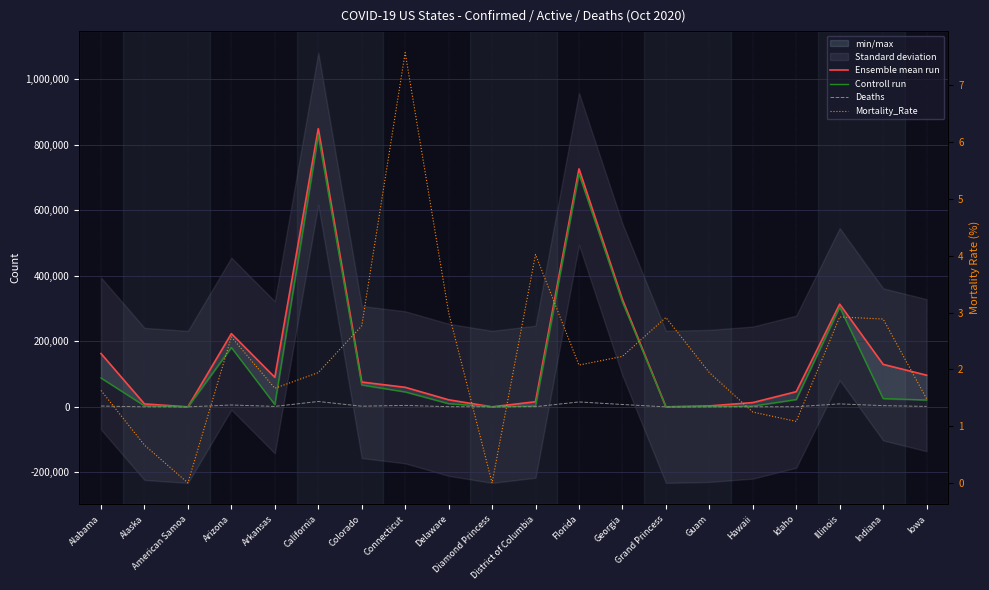

What is the approximate value of Ensemble mean run at Grand Princess?

103.0